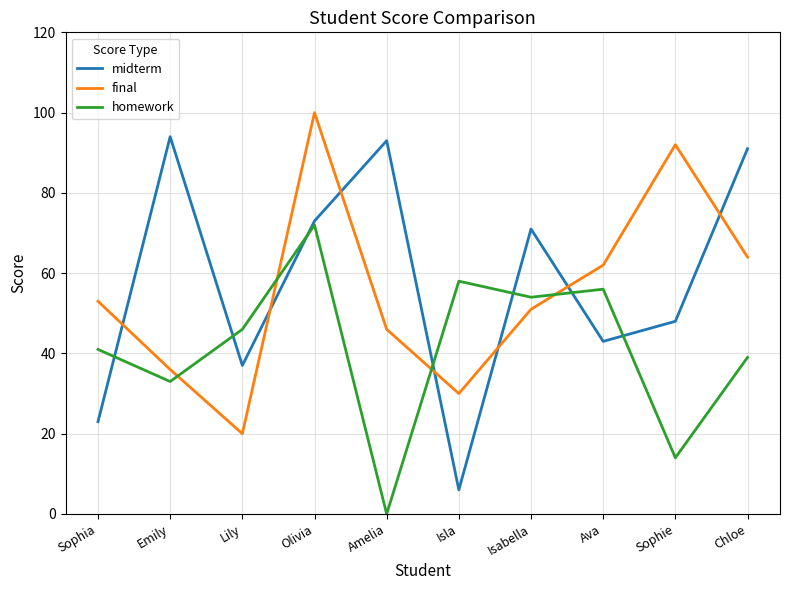

Reading left to right, transcribe all the data shown in this chart.

midterm: Sophia=23	Emily=94	Lily=37	Olivia=73	Amelia=93	Isla=6	Isabella=71	Ava=43	Sophie=48	Chloe=91
final: Sophia=53	Emily=36	Lily=20	Olivia=100	Amelia=46	Isla=30	Isabella=51	Ava=62	Sophie=92	Chloe=64
homework: Sophia=41	Emily=33	Lily=46	Olivia=72	Amelia=0	Isla=58	Isabella=54	Ava=56	Sophie=14	Chloe=39